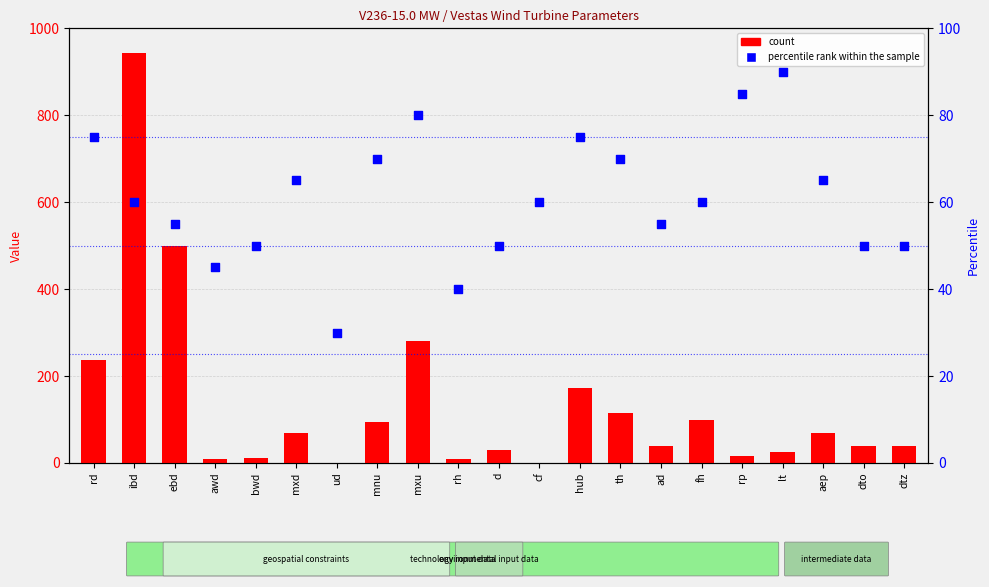

At which category is the sum across all series the highest?

ibd